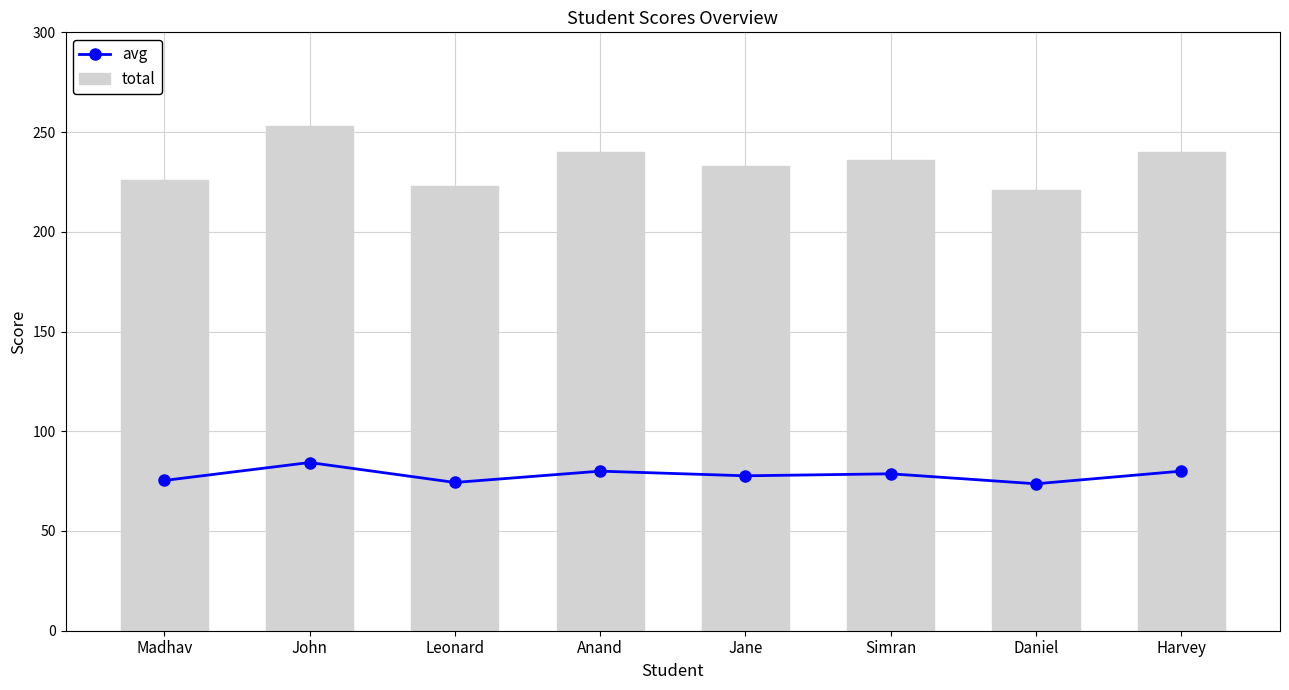

Rank the categories by total value from lowest to highest.

Daniel, Leonard, Madhav, Jane, Simran, Anand, Harvey, John